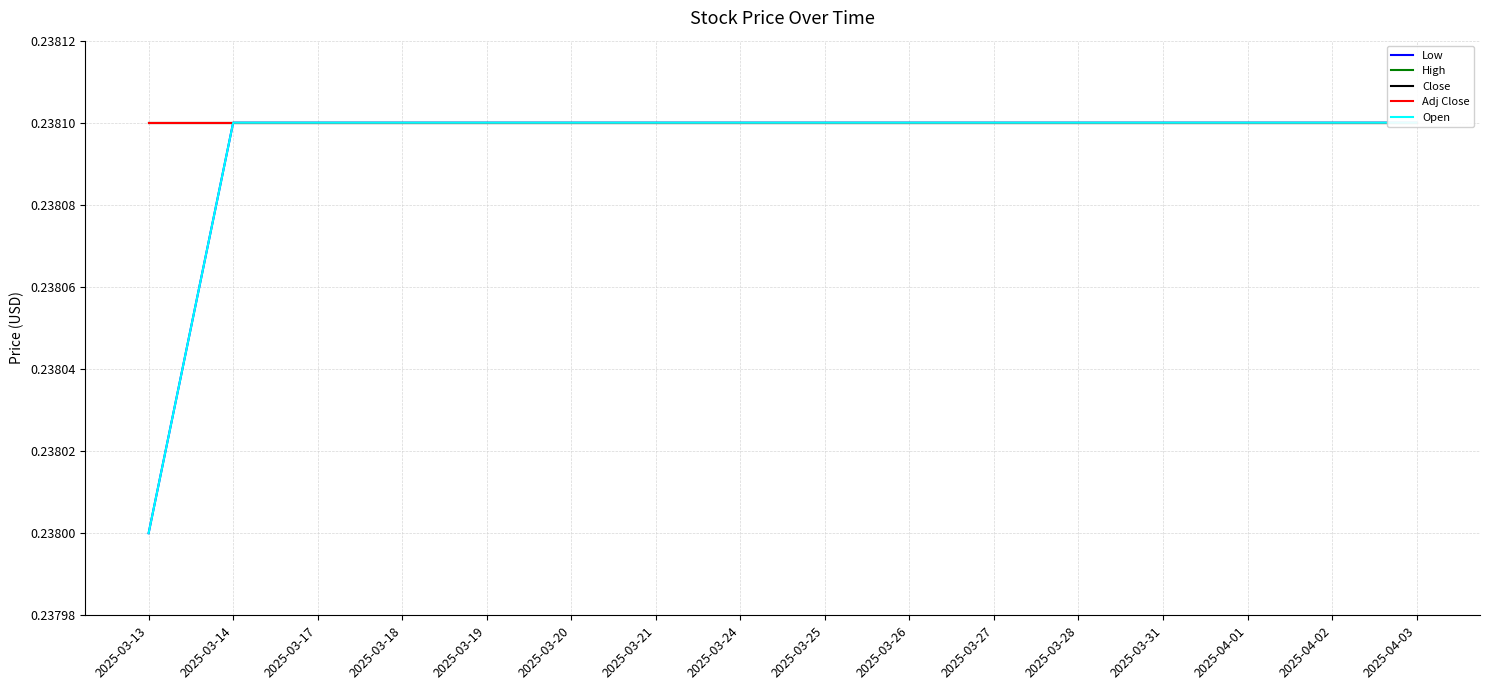

Rank the series at 2025-03-24 from lowest to highest value.

Low, High, Close, Adj Close, Open